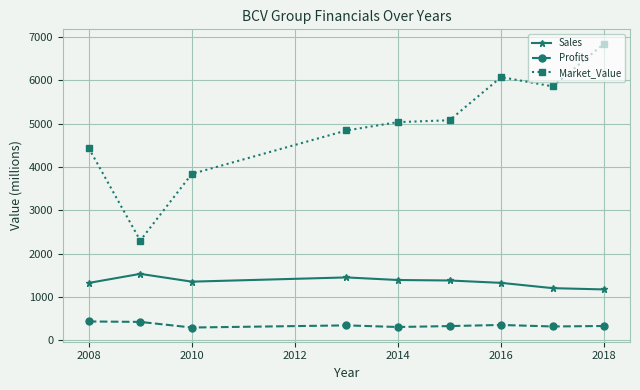

What is the maximum value for Market_Value?

6853.0